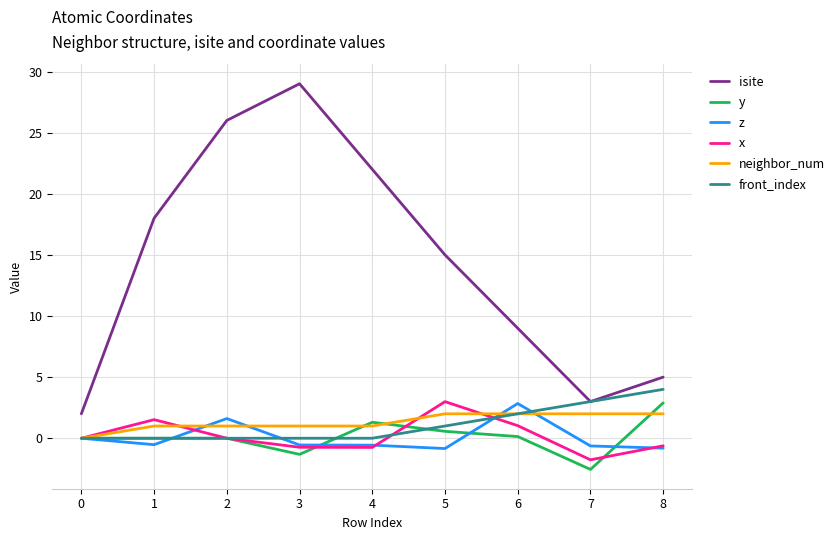

What is the sum of the neighbor_num values at 8 and 6?

4.0